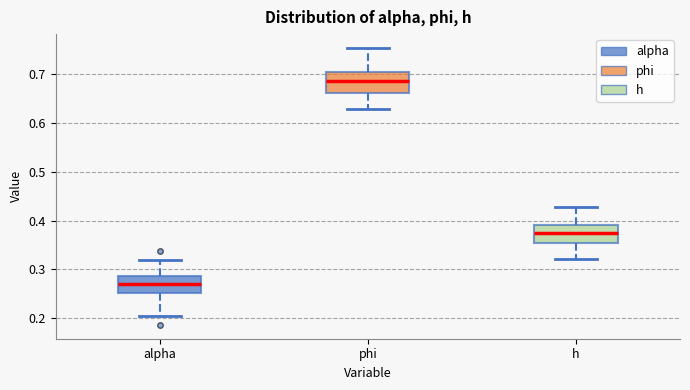

Where does the upper whisker of the box for phi end on the y-axis? The values are not printed on the chart, so give them approximately, as read against the axis.

0.75